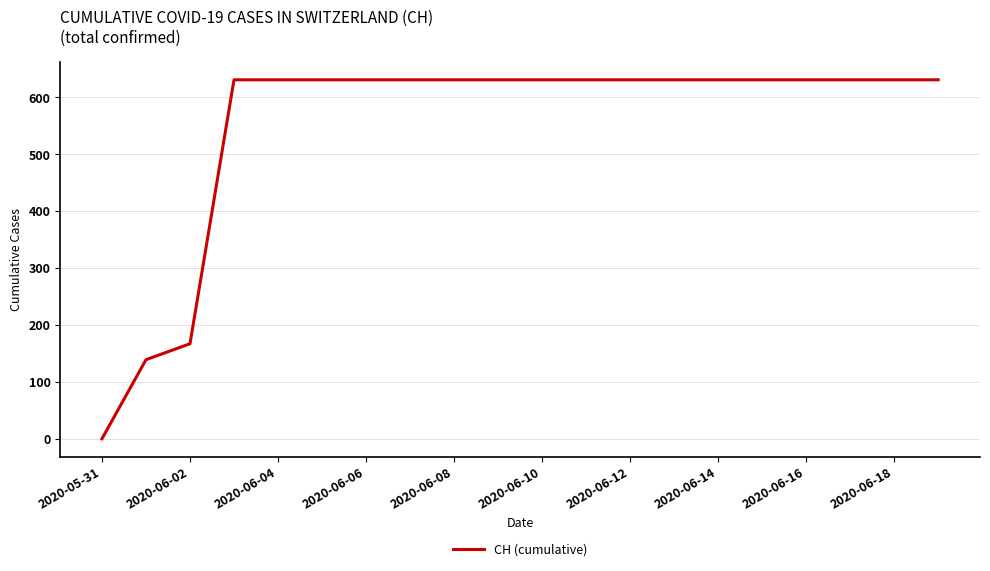

What is the maximum value shown in the chart?

631